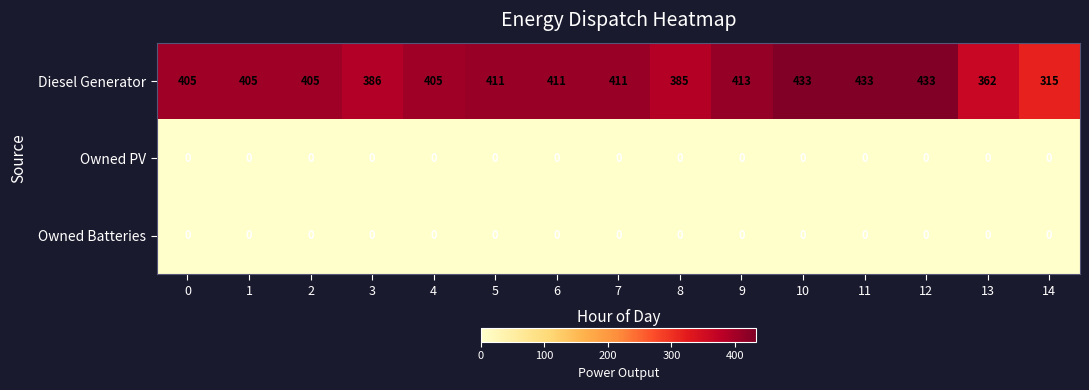

What is the sum of all Diesel Generator values?

6013